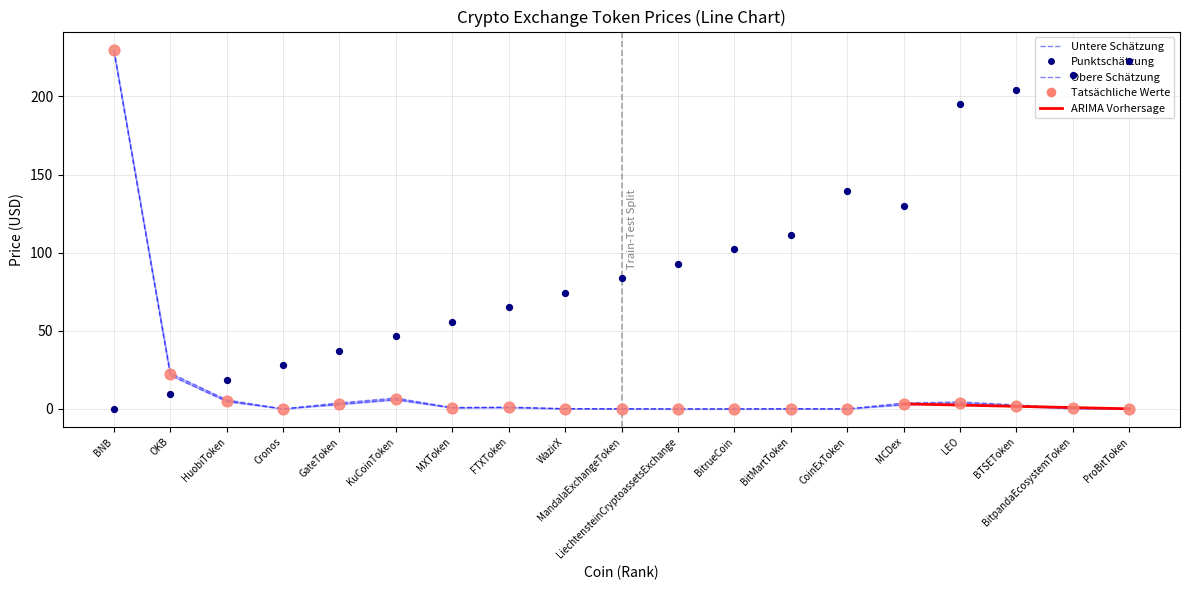

Which series has the widest spread of Y values?

Price